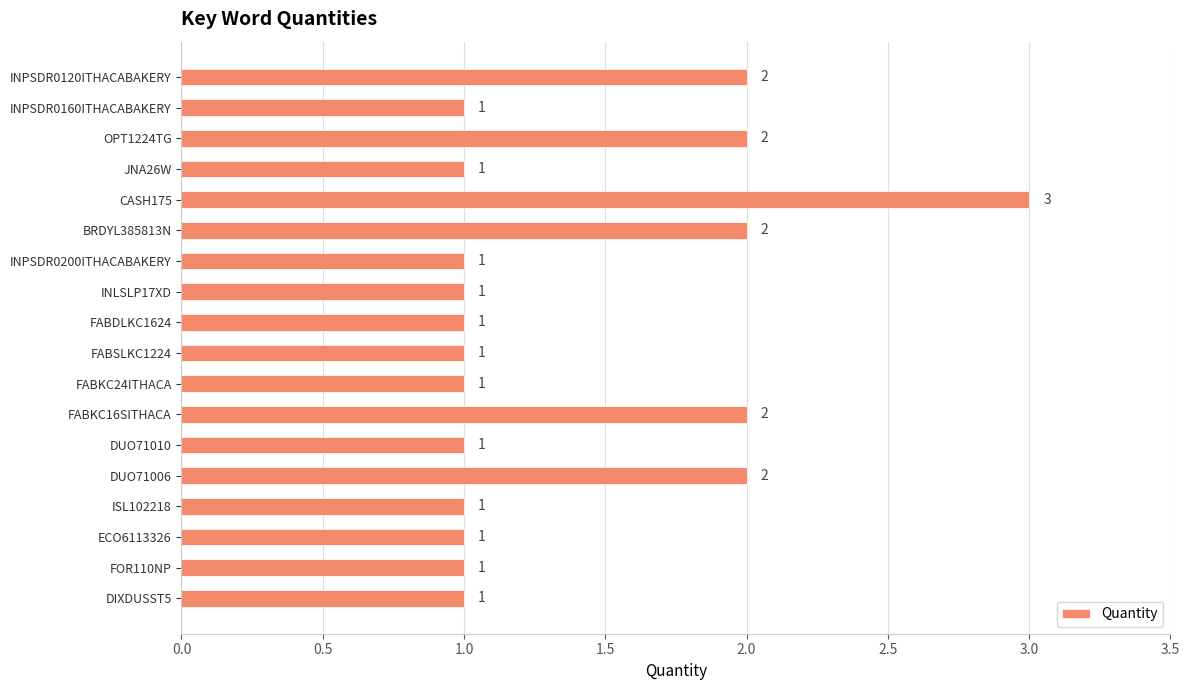

What is the value of the 6th bar from the top?

2